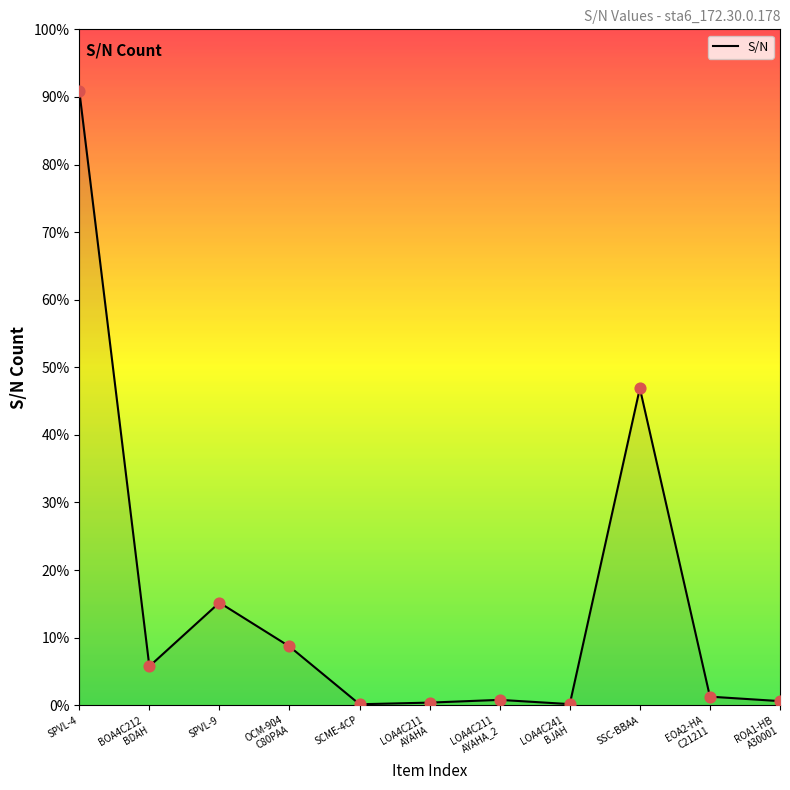

Between ROA1-HB
A30001 and LOA4C211
AYAHA_2, which is larger?

LOA4C211
AYAHA_2